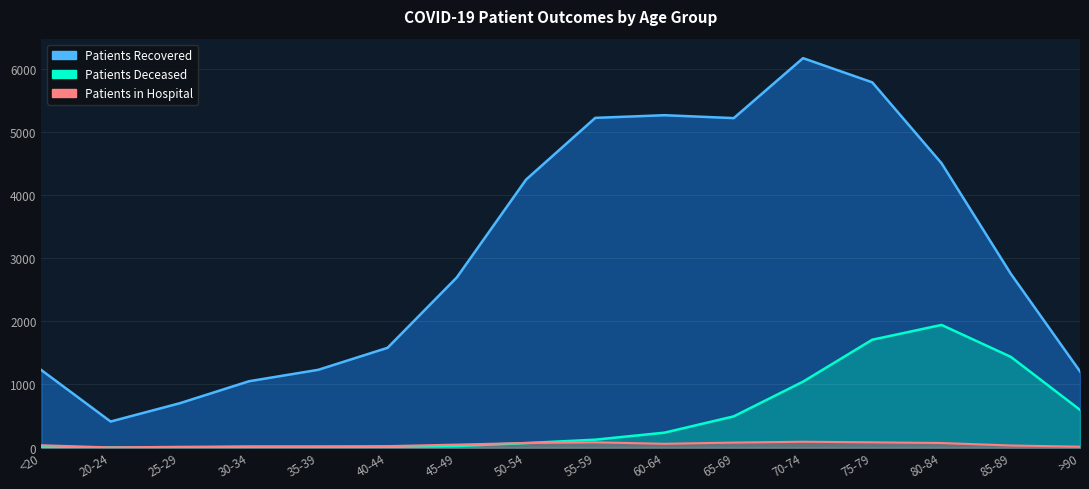

True or false: patients_in_hospital has a value of 48 at 45-49.

True